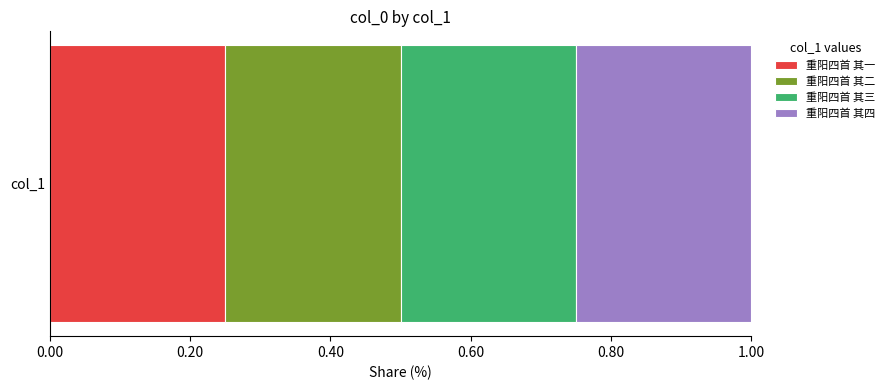

Is it true that 重阳四首 其一 equals 0.1 at col_1?

False